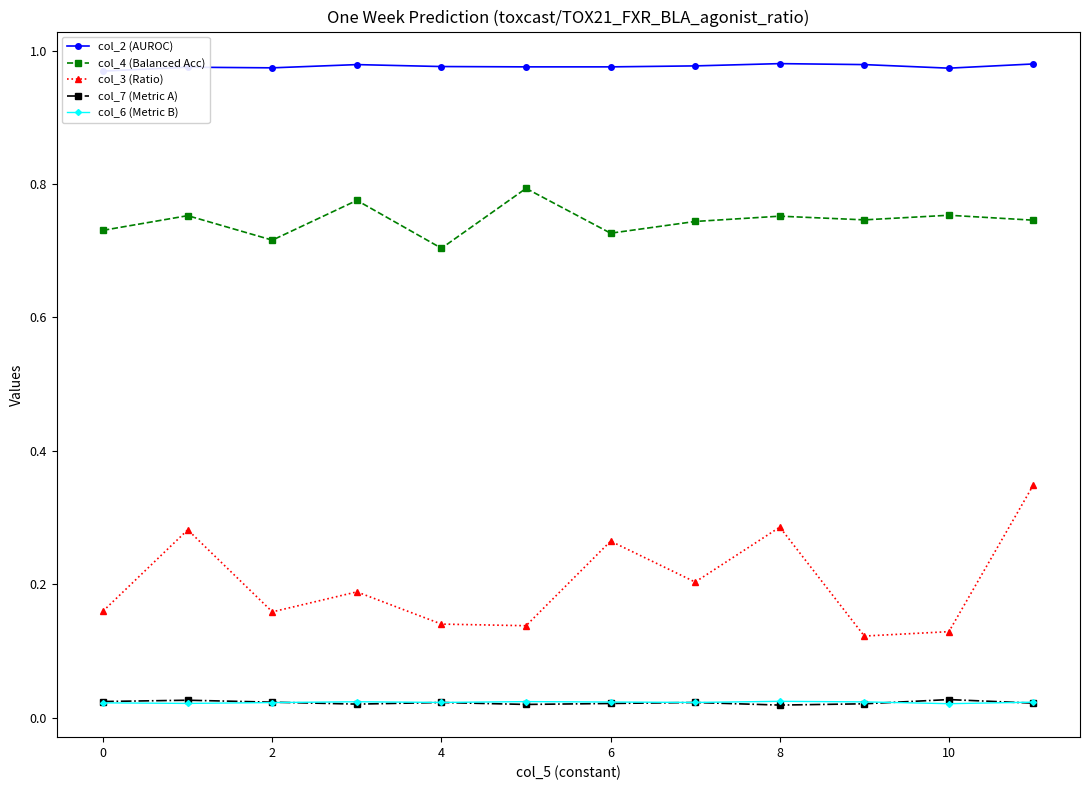

What is the maximum value shown in the chart?

1.0